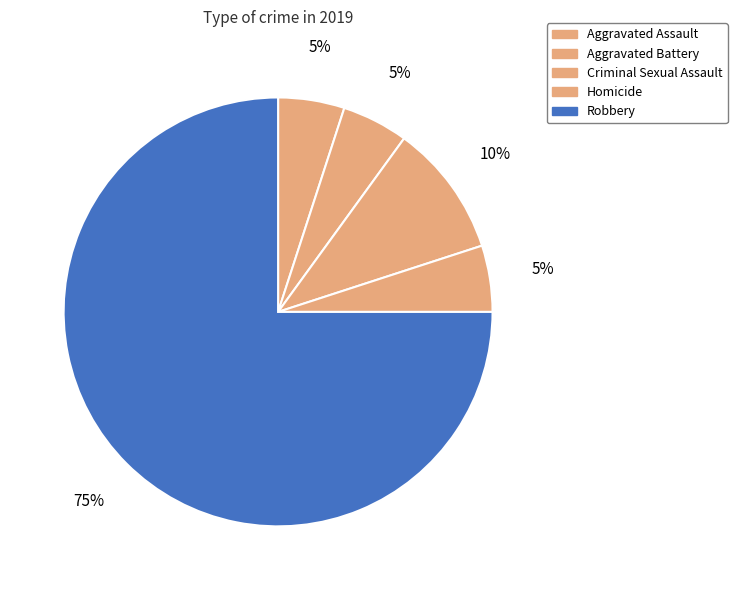

Which category accounts for the majority?

Robbery